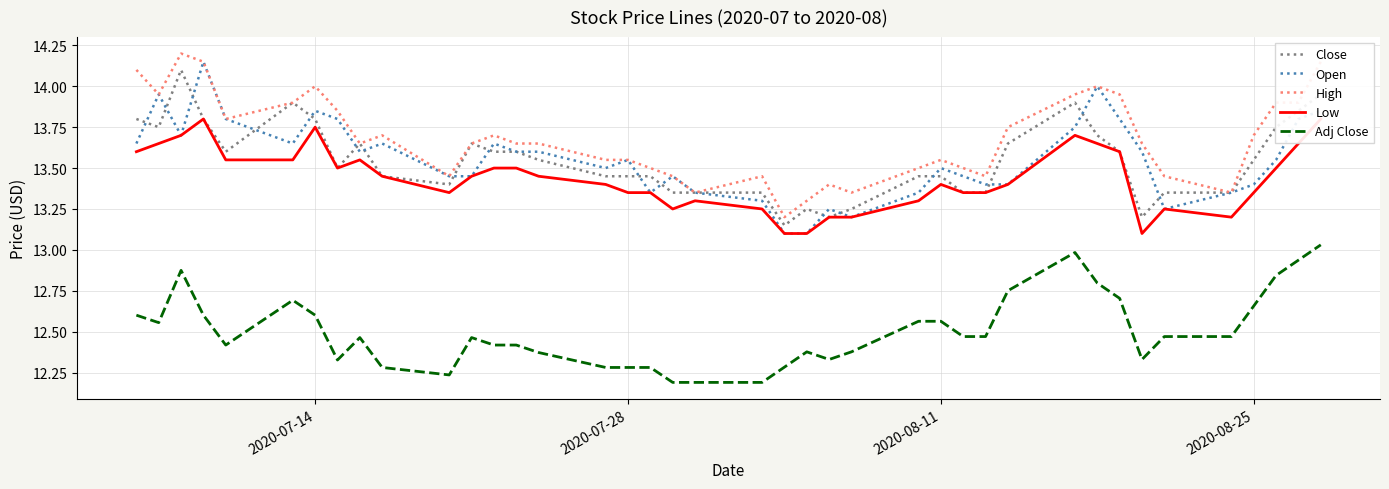

The value of High at 2020-08-25 is 3.1. True or false?

False